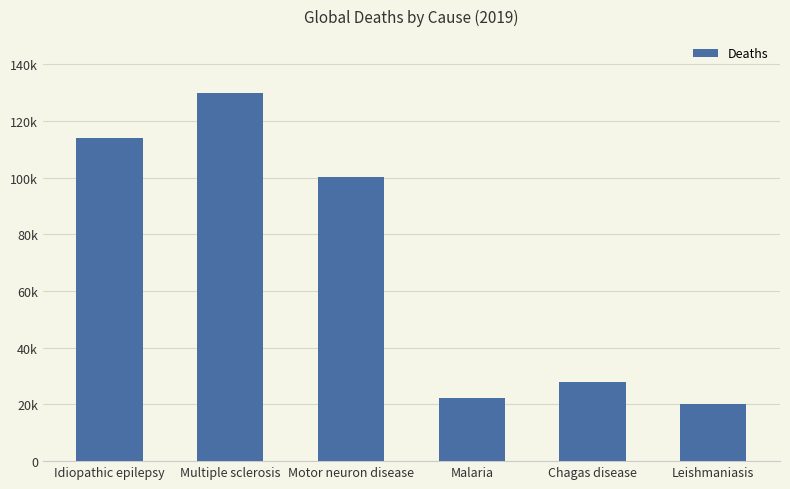

What is the label of the 1st bar from the left?

Idiopathic epilepsy